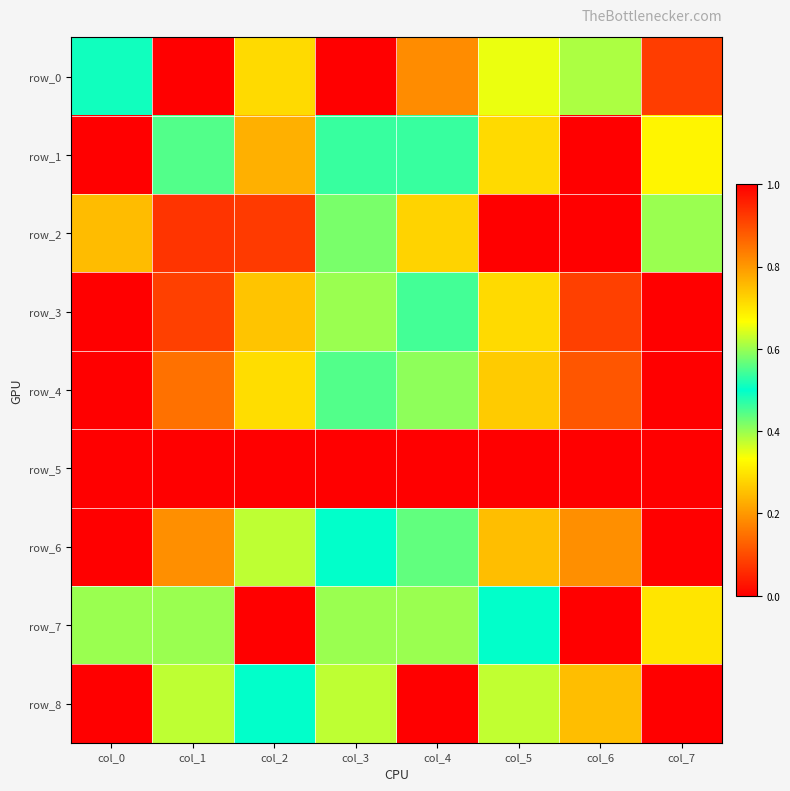

What is the average value of the row_7 series?

0.5